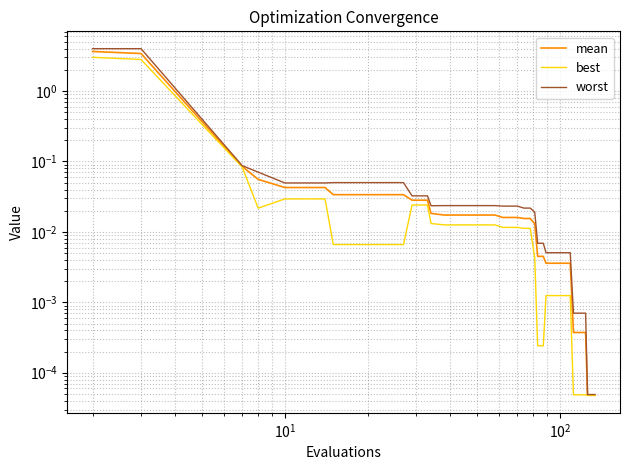

True or false: worst has more than 1 points higher than both neighbors.

False